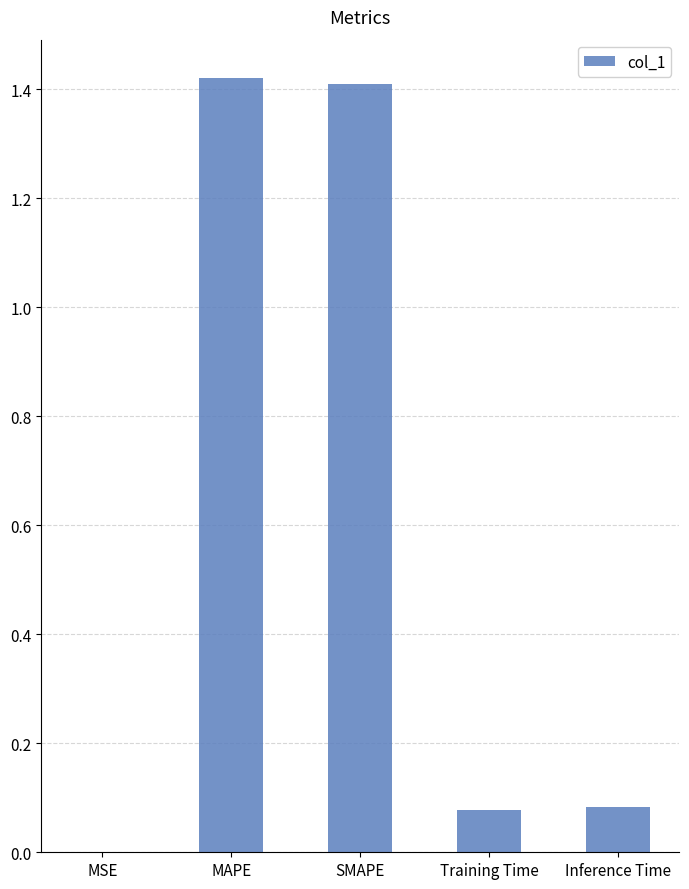

Does the chart contain stacked bars?

No